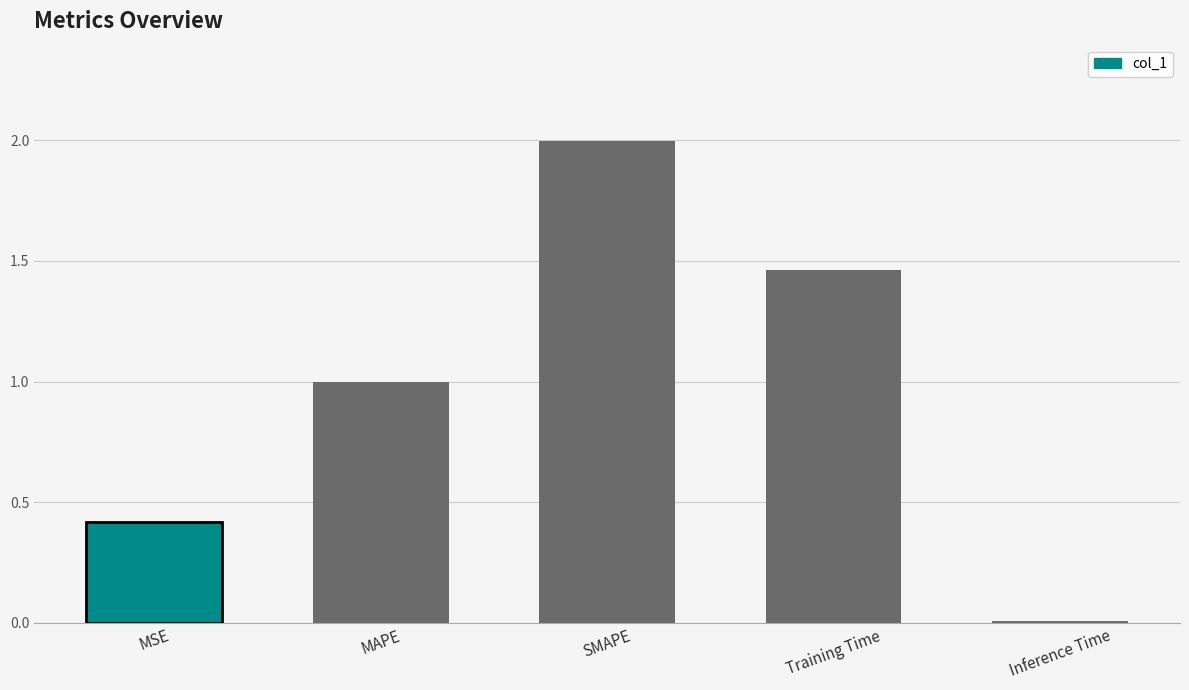

What is the label of the 4th bar from the left?

Training Time